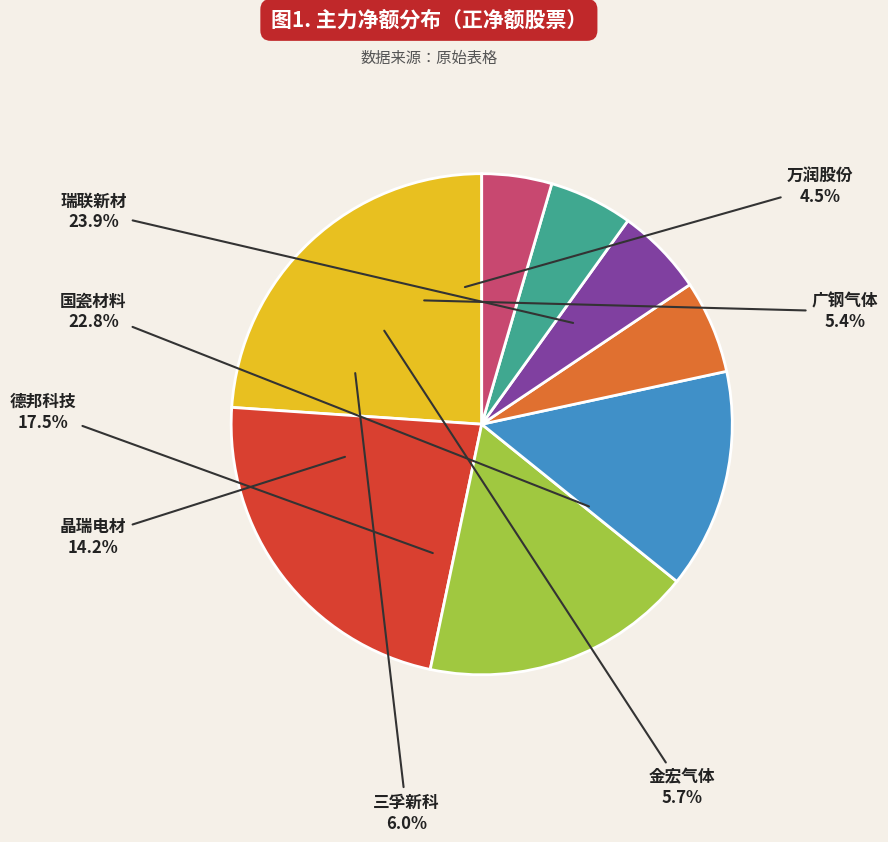

Which slice is the largest?

瑞联新材